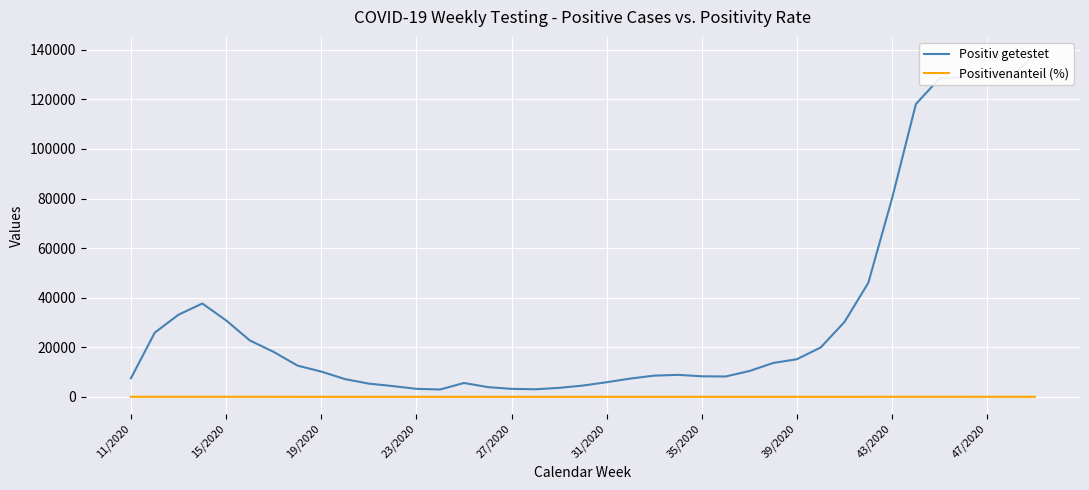

What is the total value across all series at 25?

8203.8